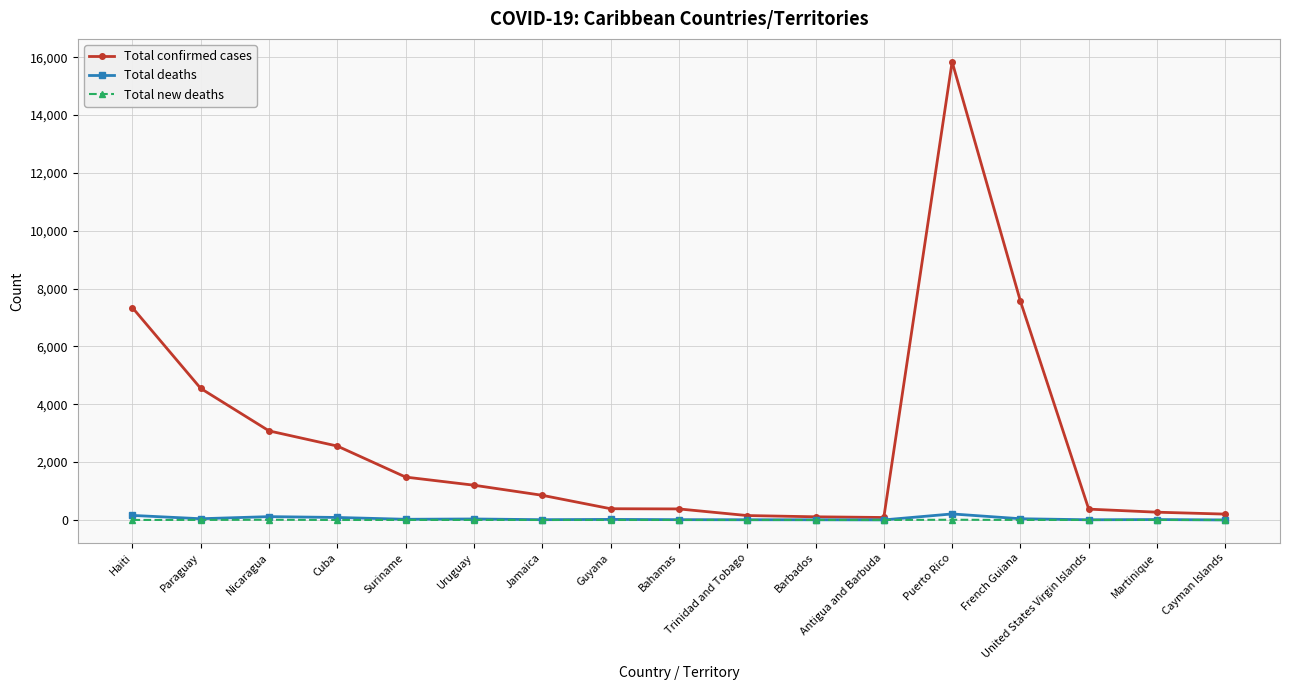

The value of Total confirmed cases at French Guiana is 10297. True or false?

False